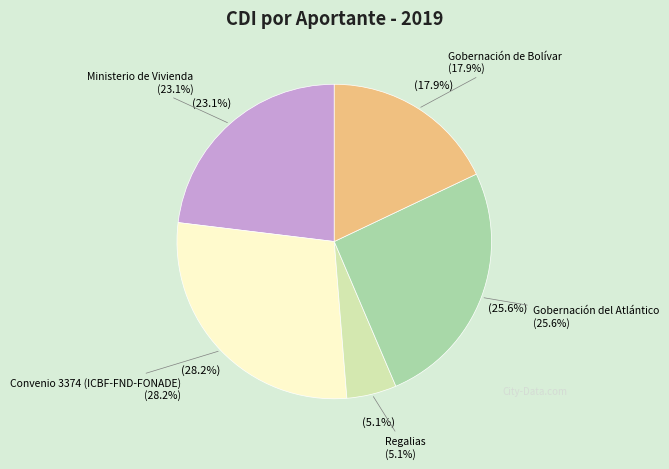

Combined, do Gobernación de Bolivar and Gobernación del Atlantico- Regalias account for over 50%?

No